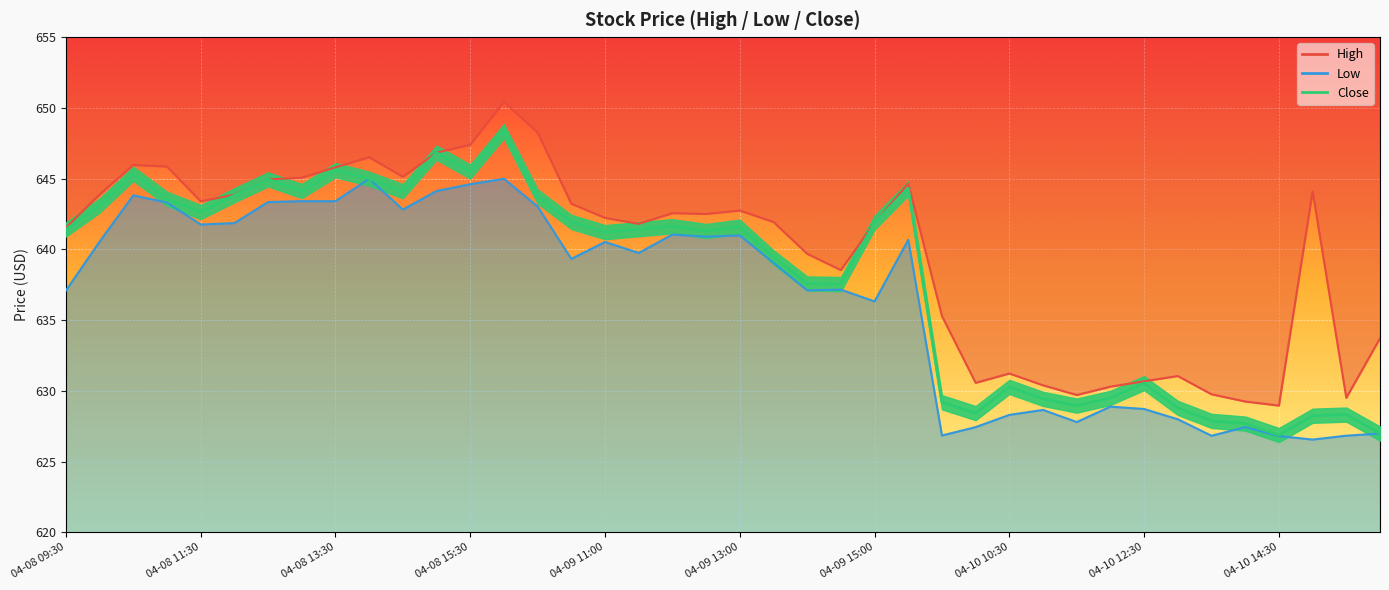

Read the High value at 04-08 13:30.

645.8